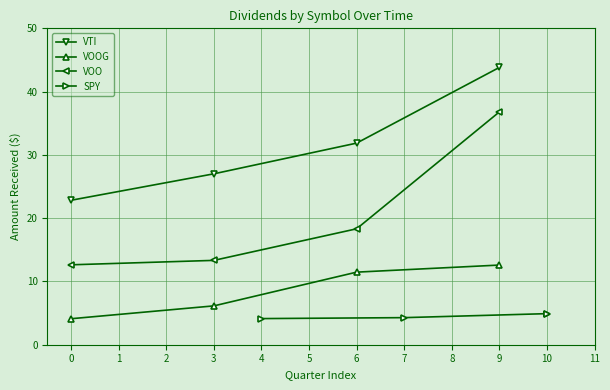

The VTI series shows 5.6 at 0. True or false?

False